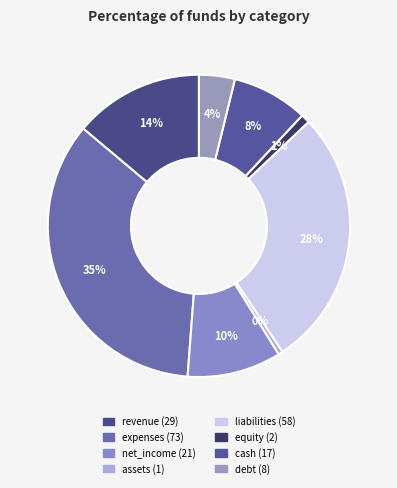

Which slice is the smallest?

assets